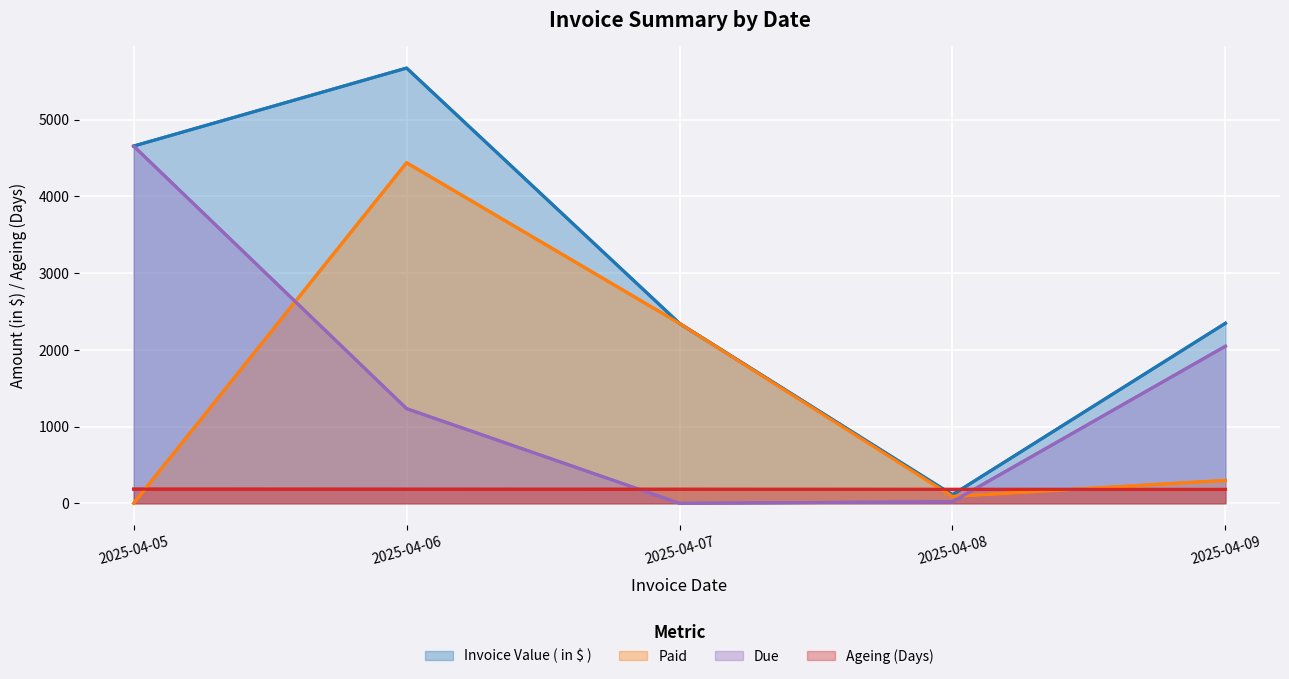

What is the total value across all series at 2025-04-07?

4873